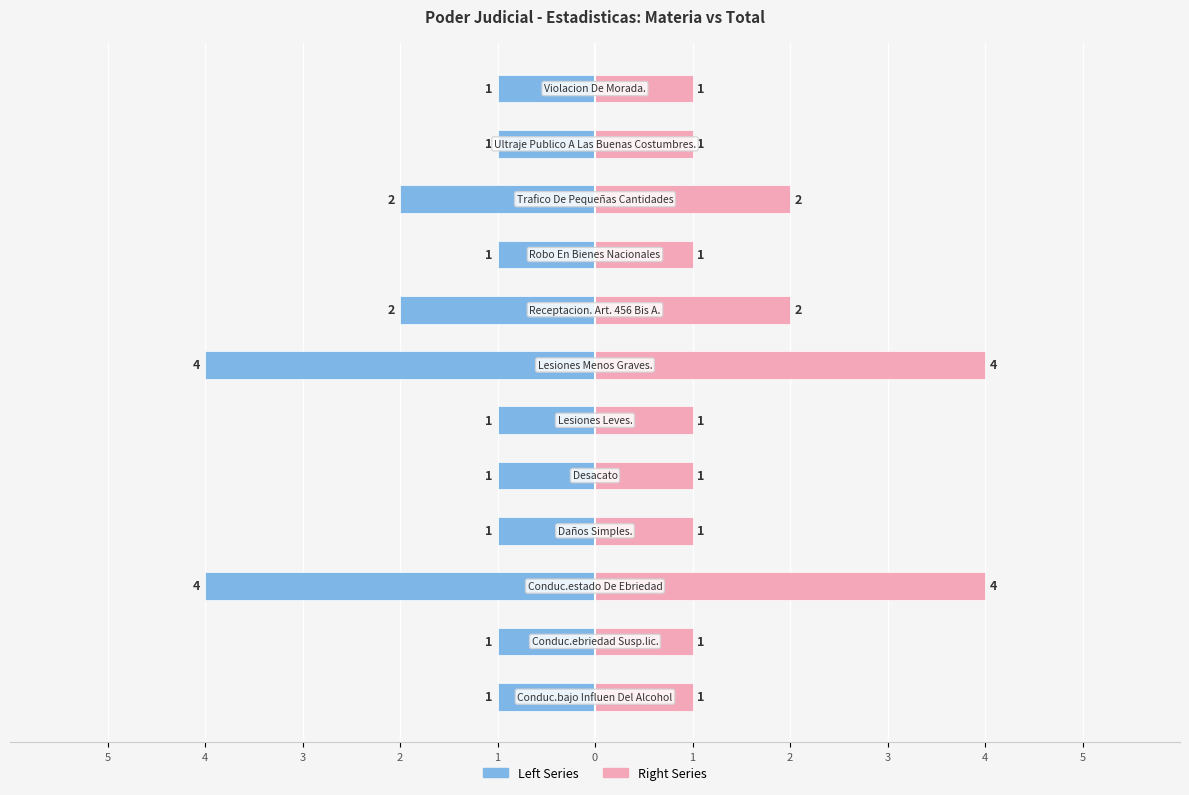

How many categories are shown in the chart?

12